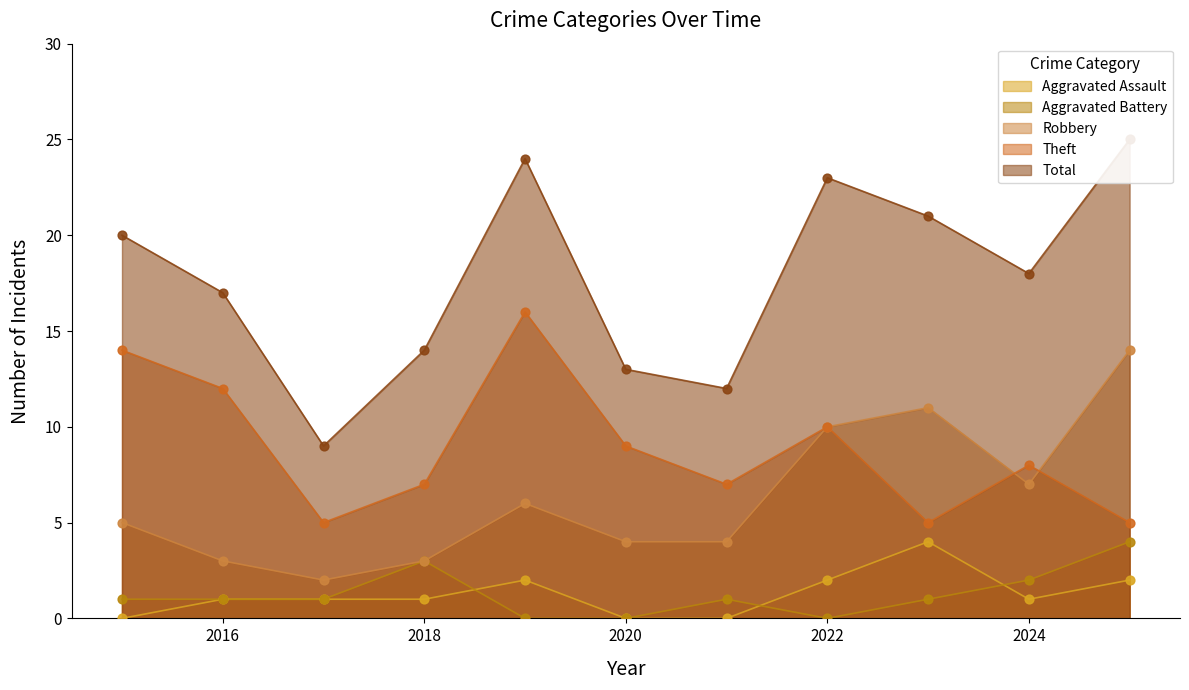

What is the total value across all series at 2020?

26